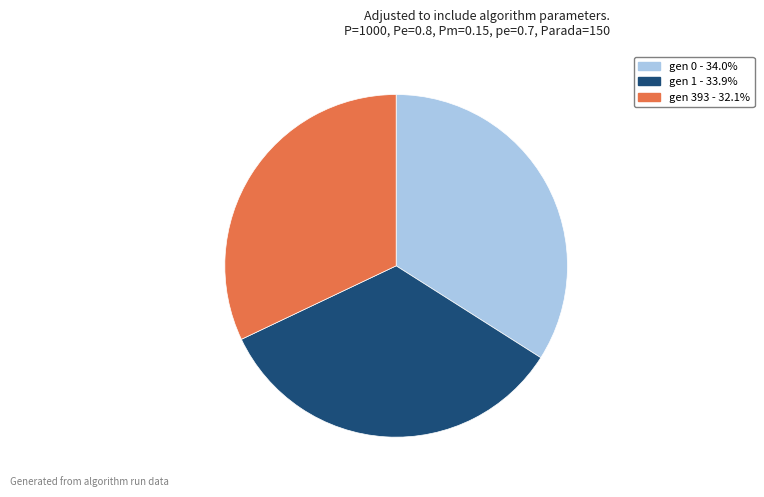

Is the sum of gen 0 and gen 393 greater than half?

Yes